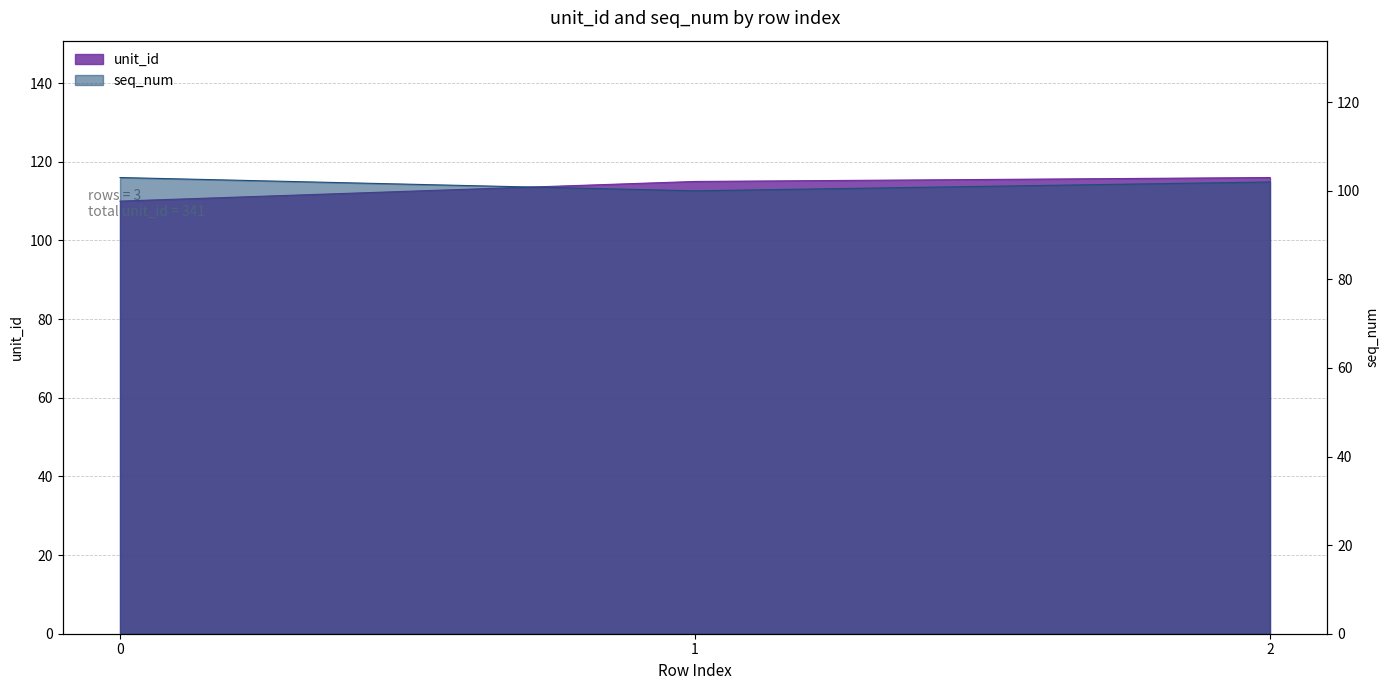

What value does the seq_num series have at 1?

100